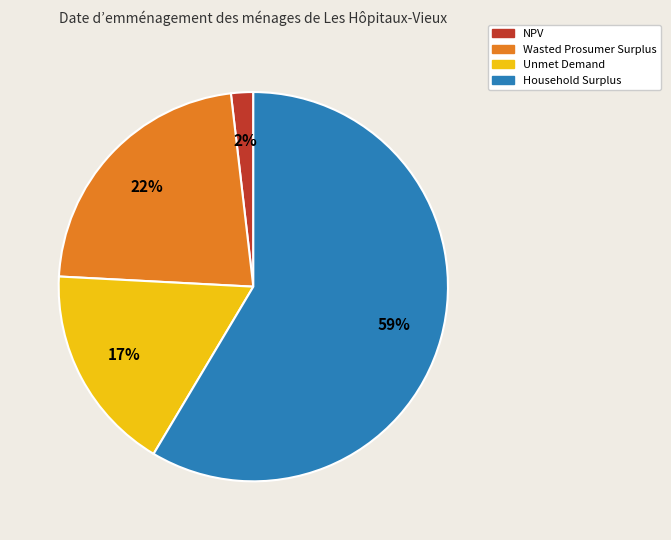

Combined, do Household Surplus and Unmet Demand account for over 50%?

Yes